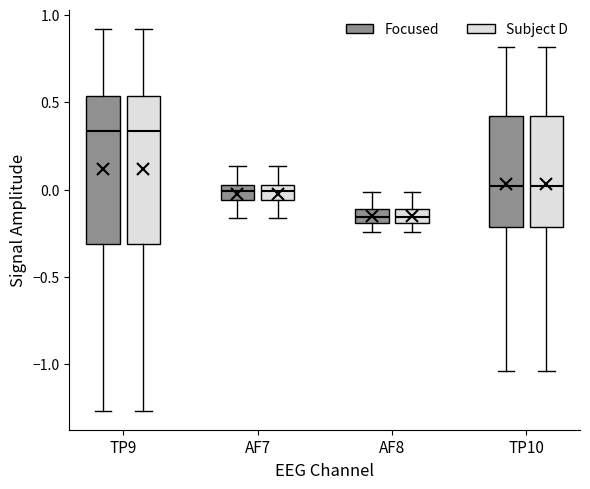

Where does the lower whisker of the box for TP10 (Subject D) end on the y-axis? The values are not printed on the chart, so give them approximately, as read against the axis.

-1.05